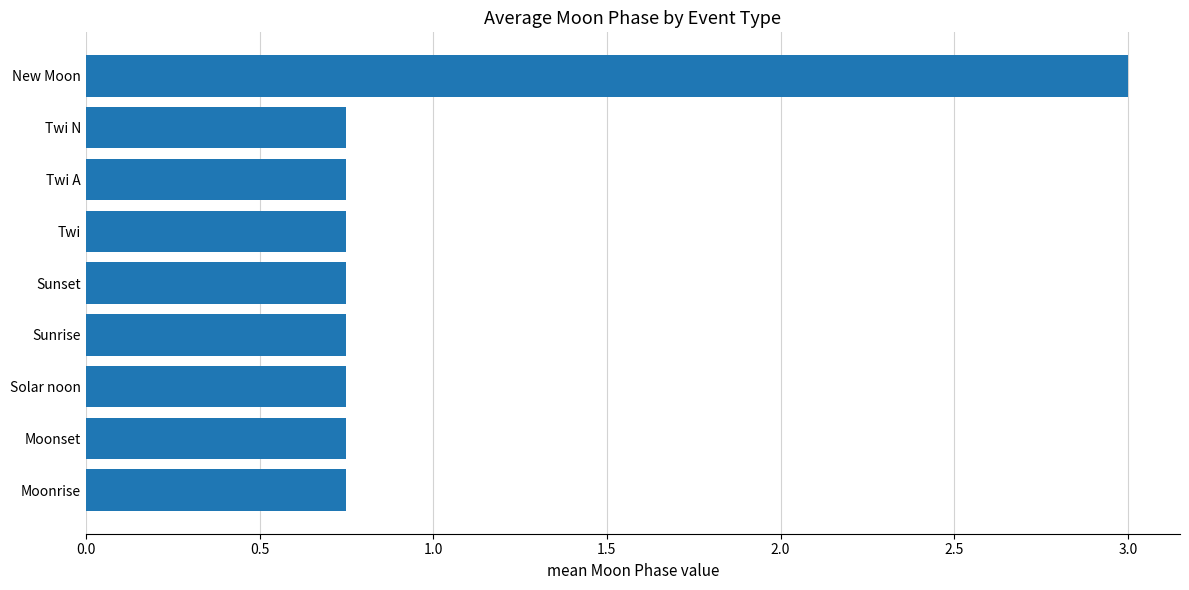

What is the greatest value displayed?

3.0